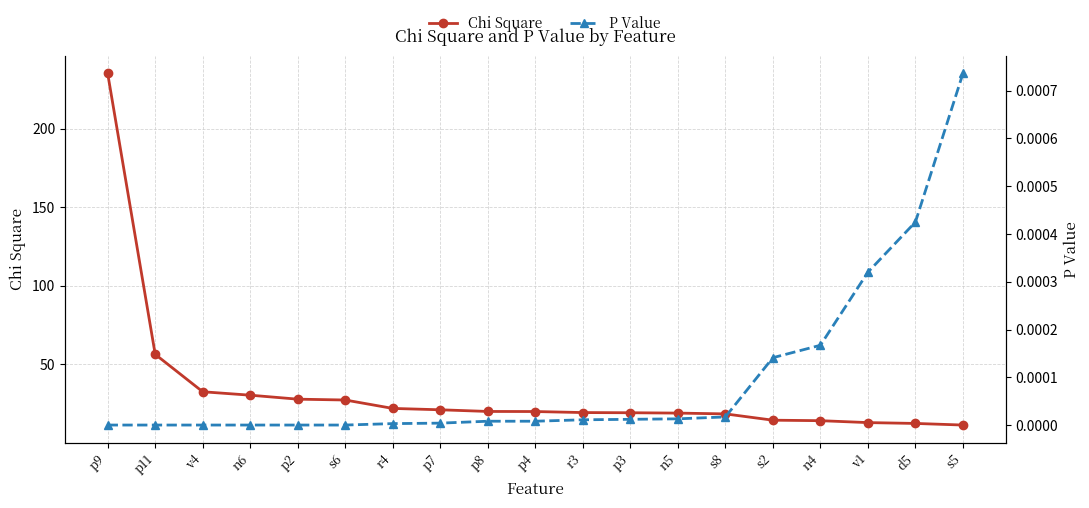

What position from the right is p2?

15